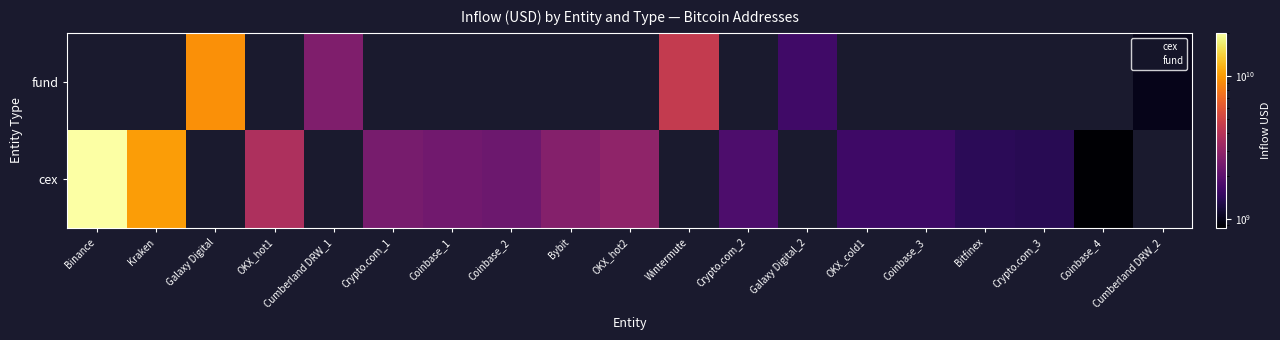

Which category has the lowest value in the cex series?

Coinbase_4